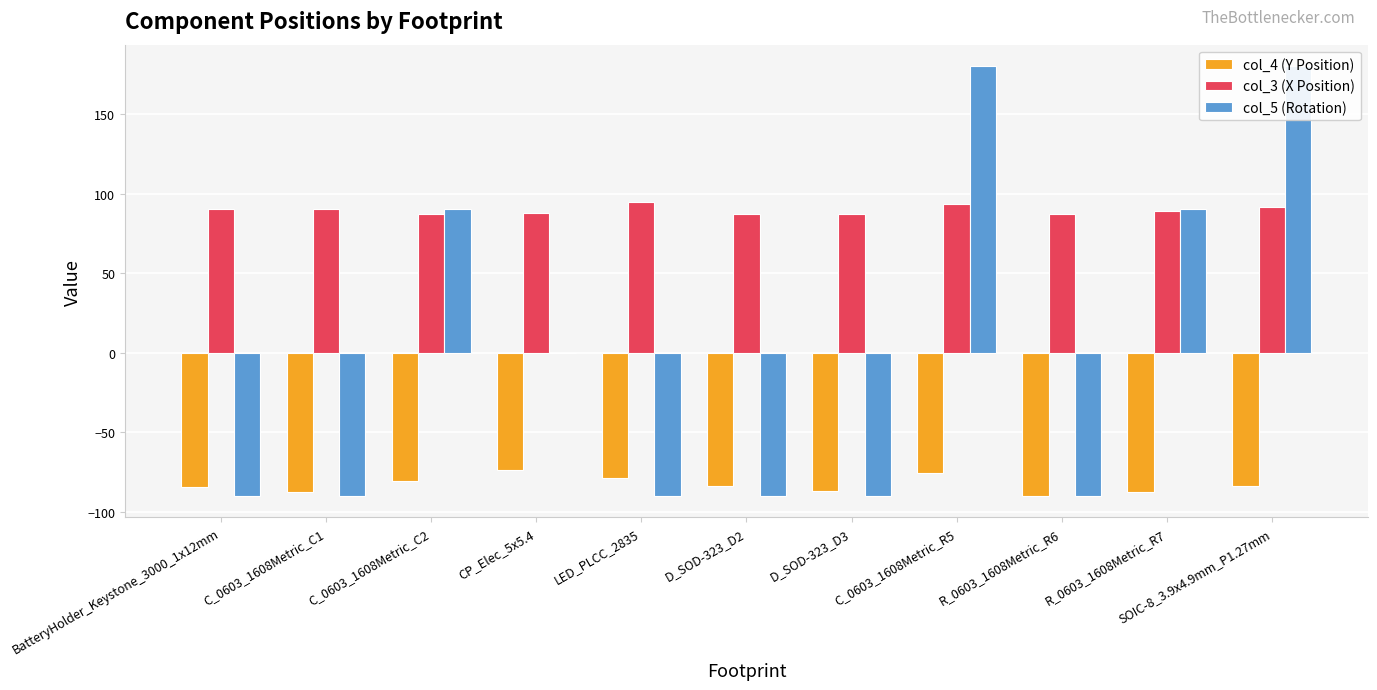

Between R_0603_1608Metric_R6 and D_SOD-323_D3, which is larger?

D_SOD-323_D3